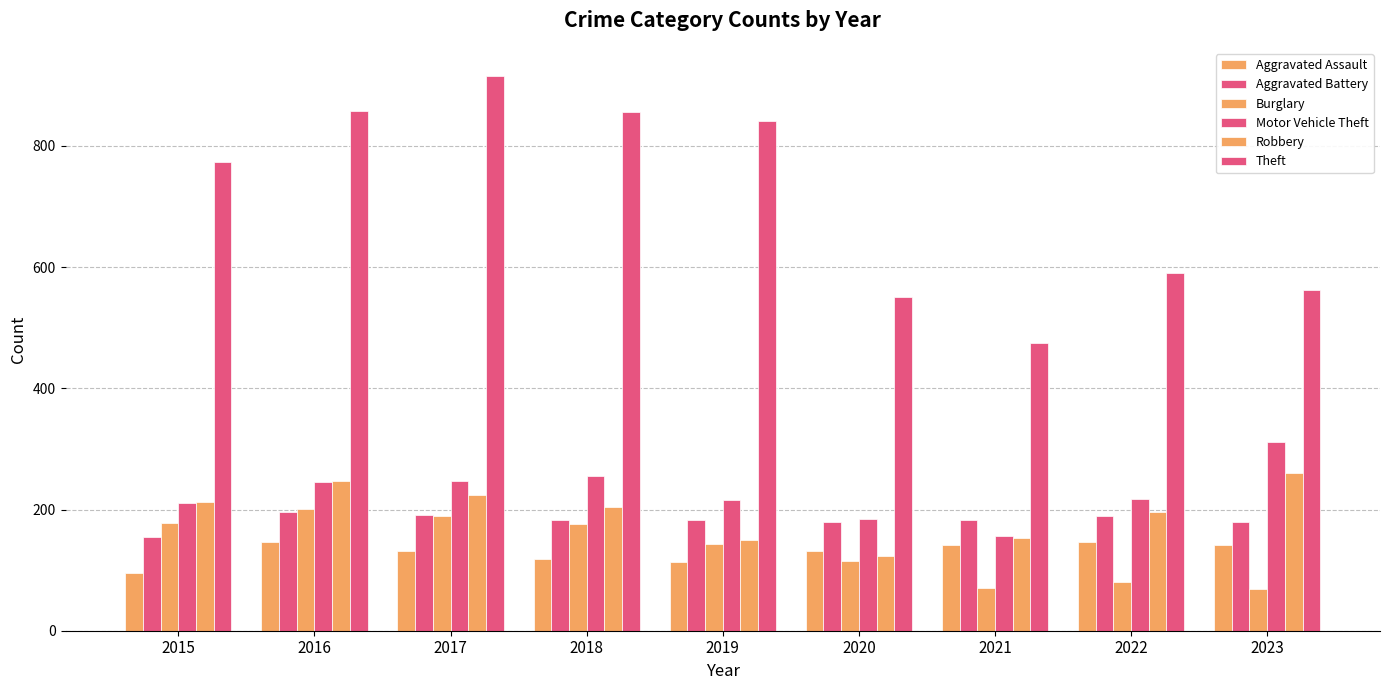

List the series in order of their peak value, lowest first.

Aggravated Assault, Aggravated Battery, Burglary, Robbery, Motor Vehicle Theft, Theft